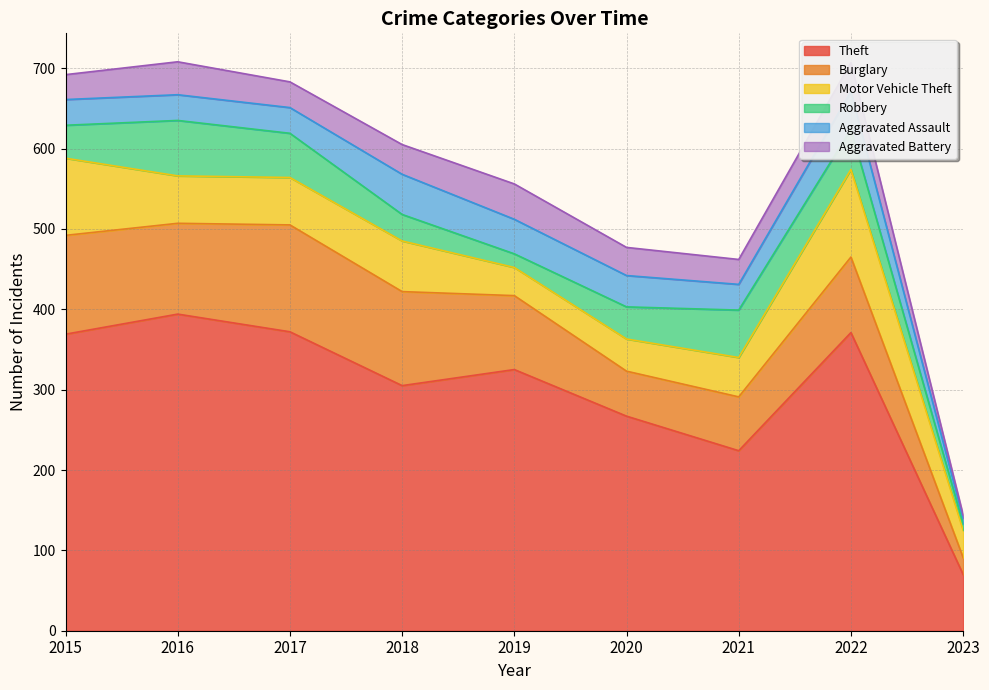

Which category has the highest value in the Burglary series?

2017